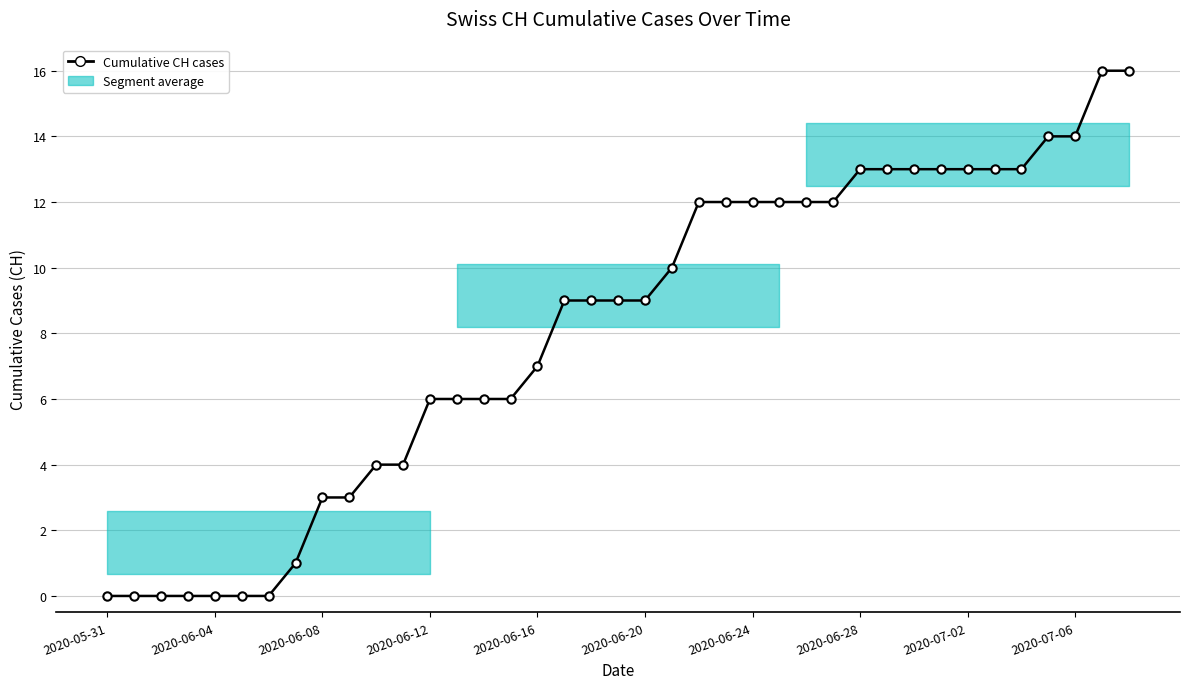

What position from the right is 29?

10